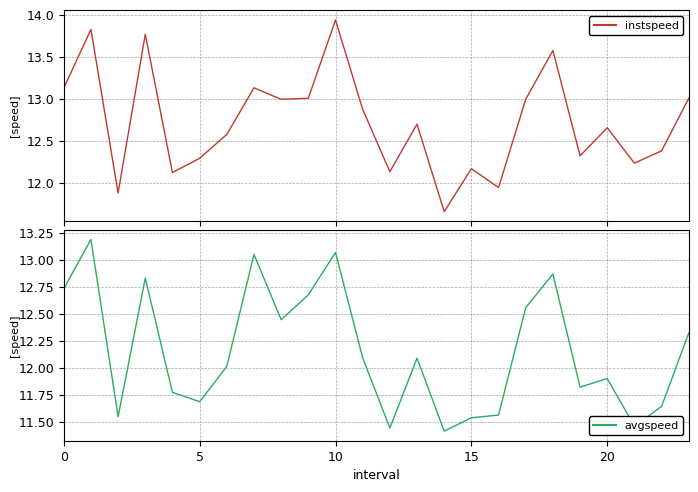

What is the sum of all avgspeed values?

291.7